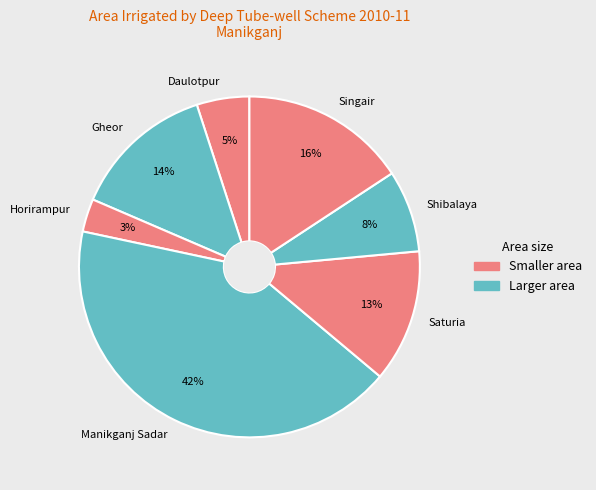

Which has a higher value, Daulotpur or Singair?

Singair